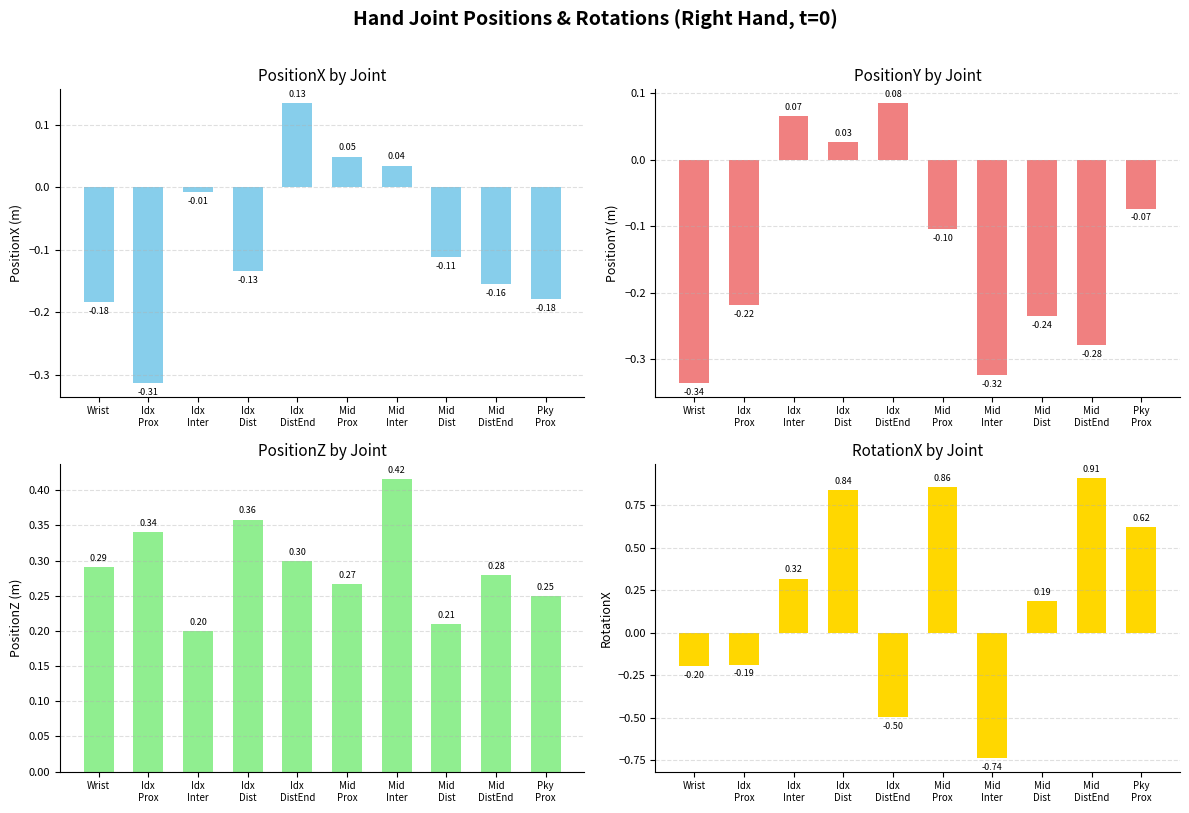

Which category has the lowest value in the PositionZ by Joint series?

Idx
Inter